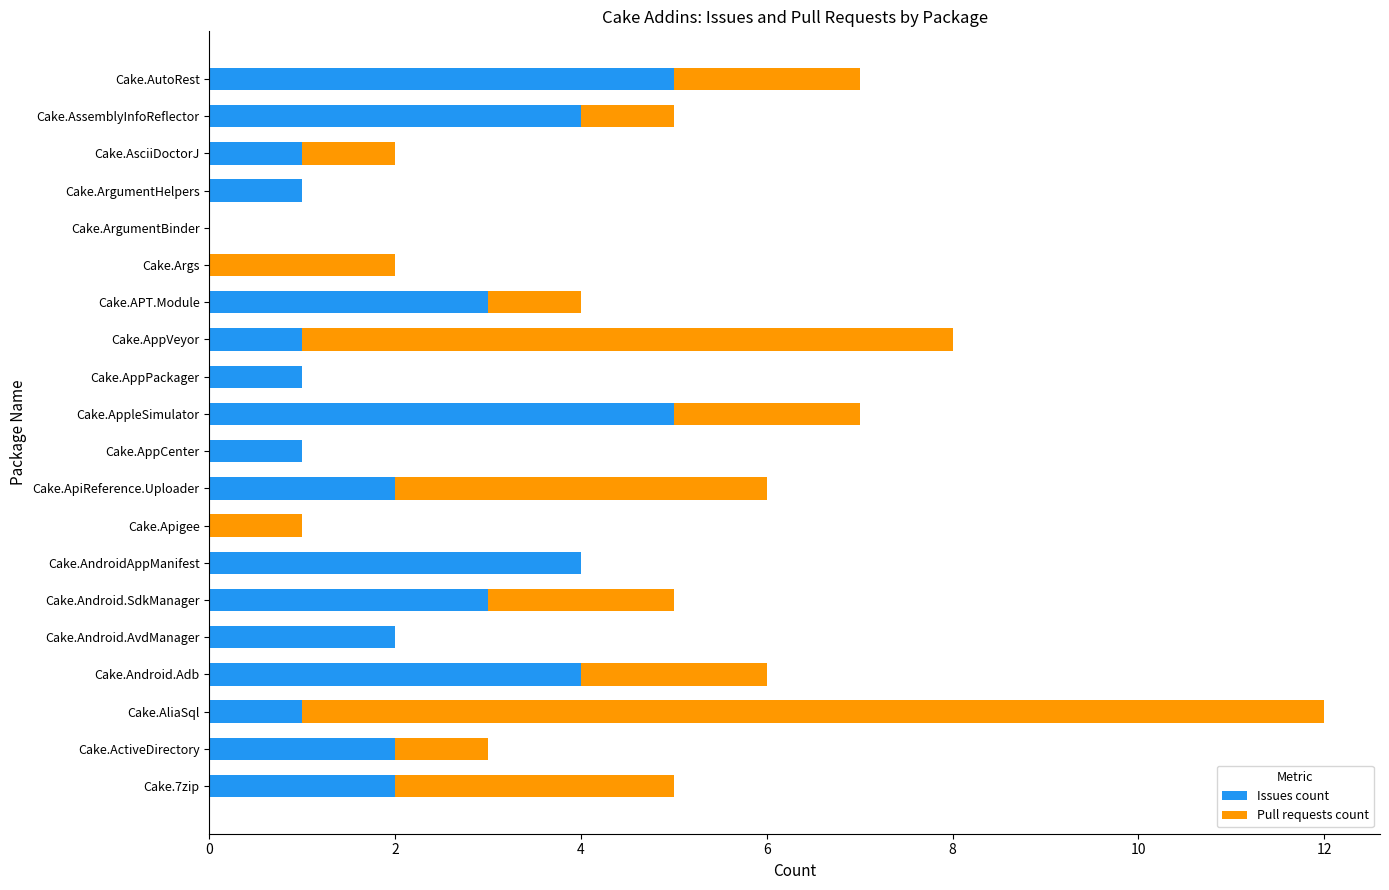

At which category is the sum across all series the highest?

Cake.AliaSql